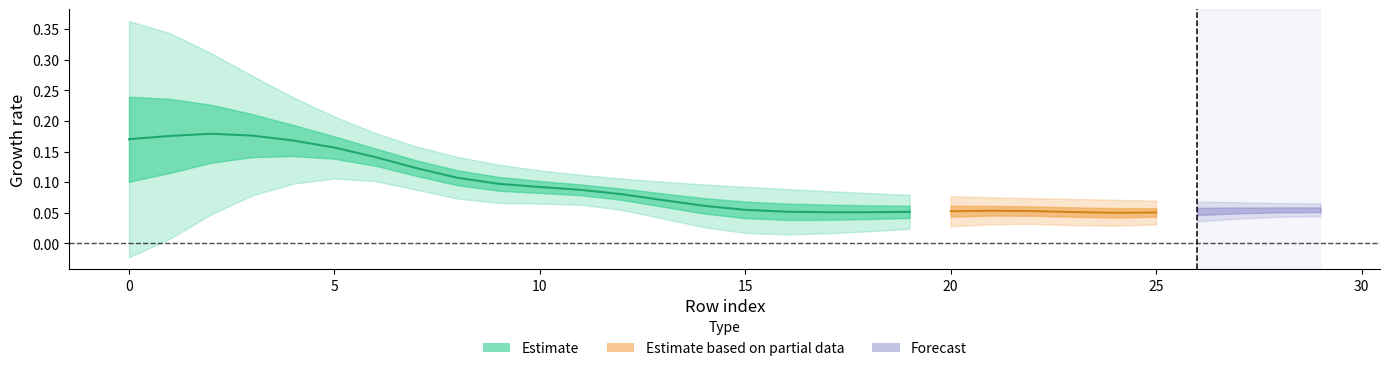

In topic2_value, how many points are lower than both neighbors (excluding endpoints)?

6